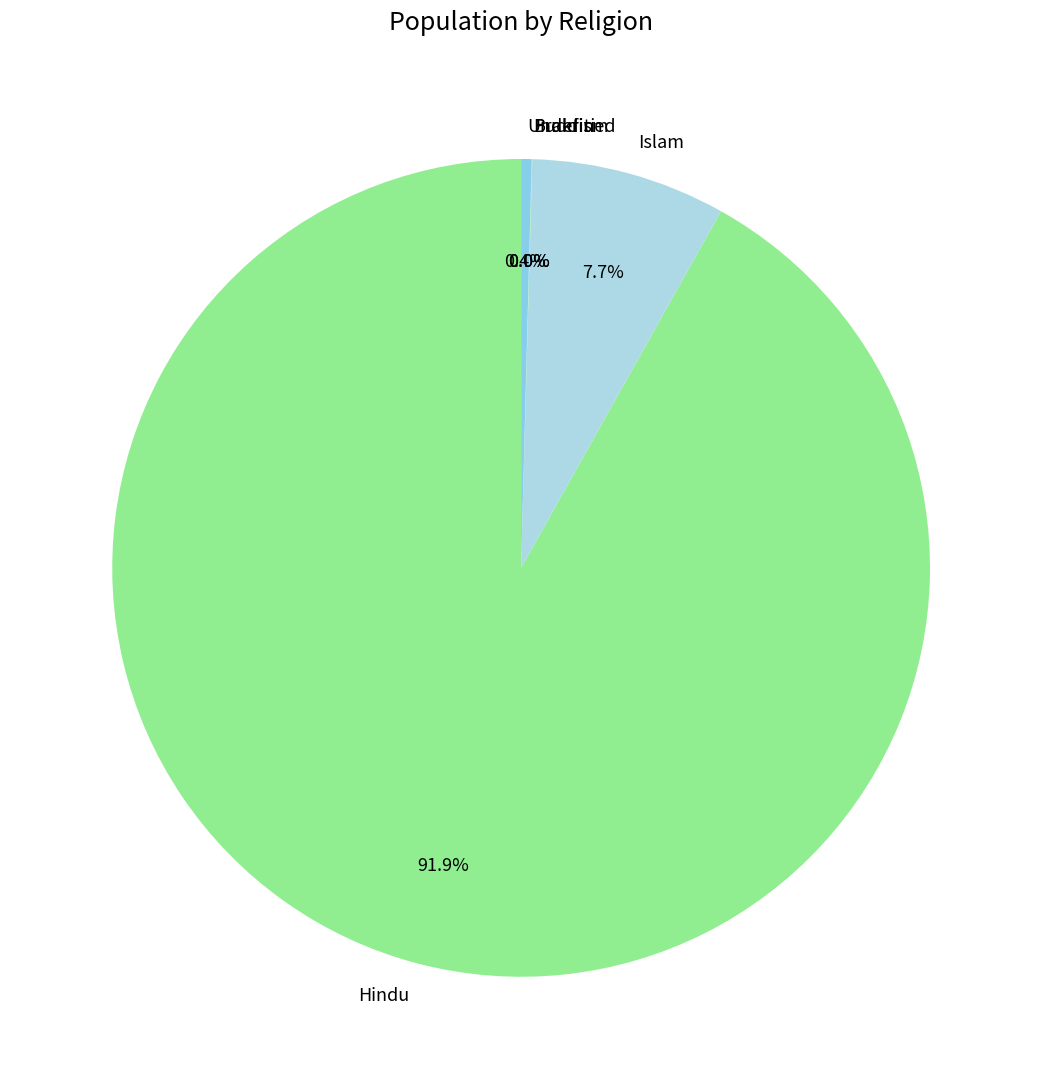

What percentage do Undefined and Islam together represent?

8.1%